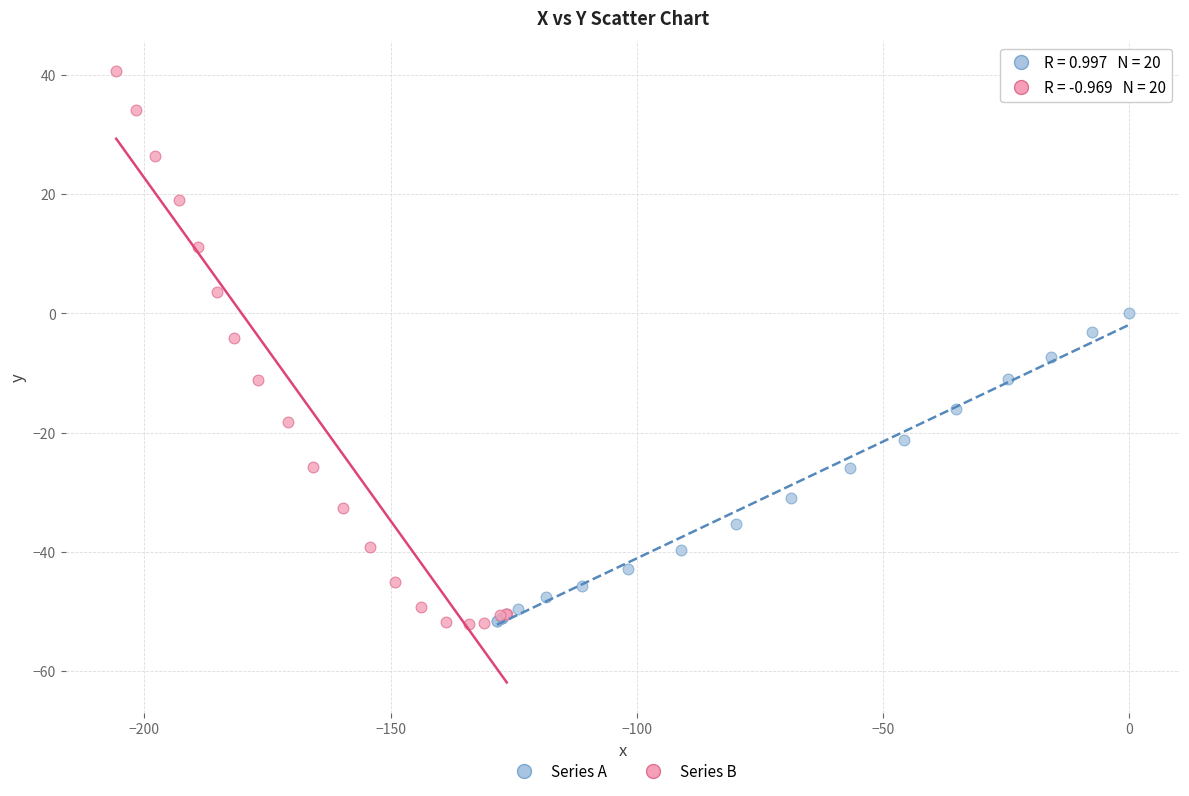

Which series contains the highest Y value?

Series B